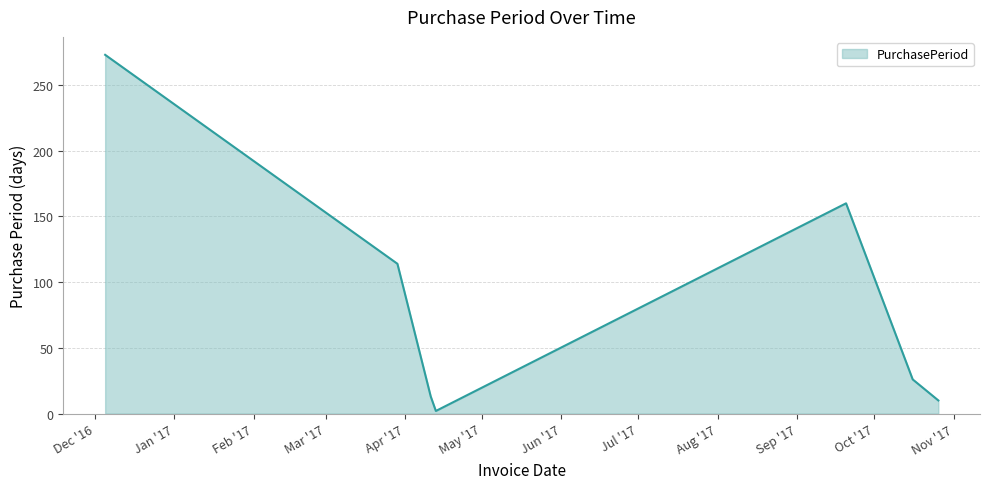

What is the maximum value shown in the chart?

273